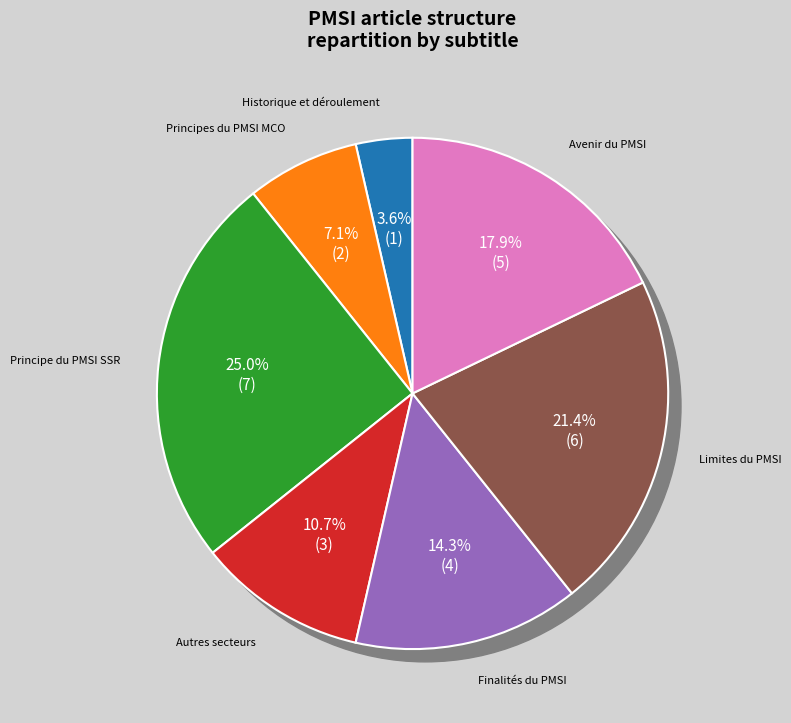

How many slices are in this pie chart?

7